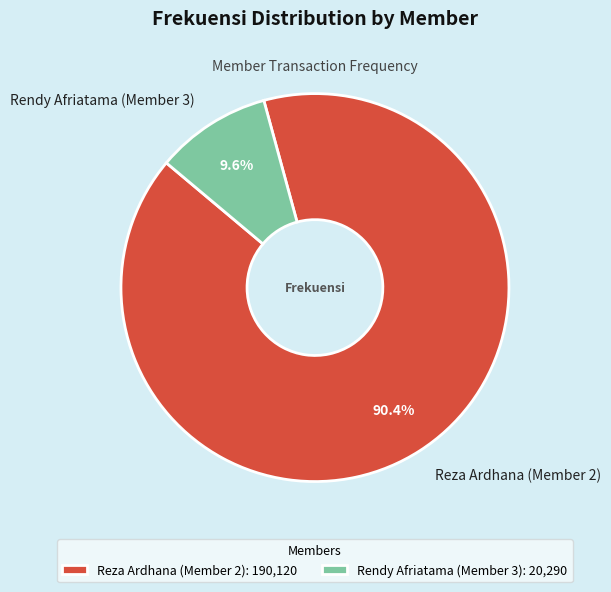

Which slice is the largest?

Reza Ardhana (Member 2)